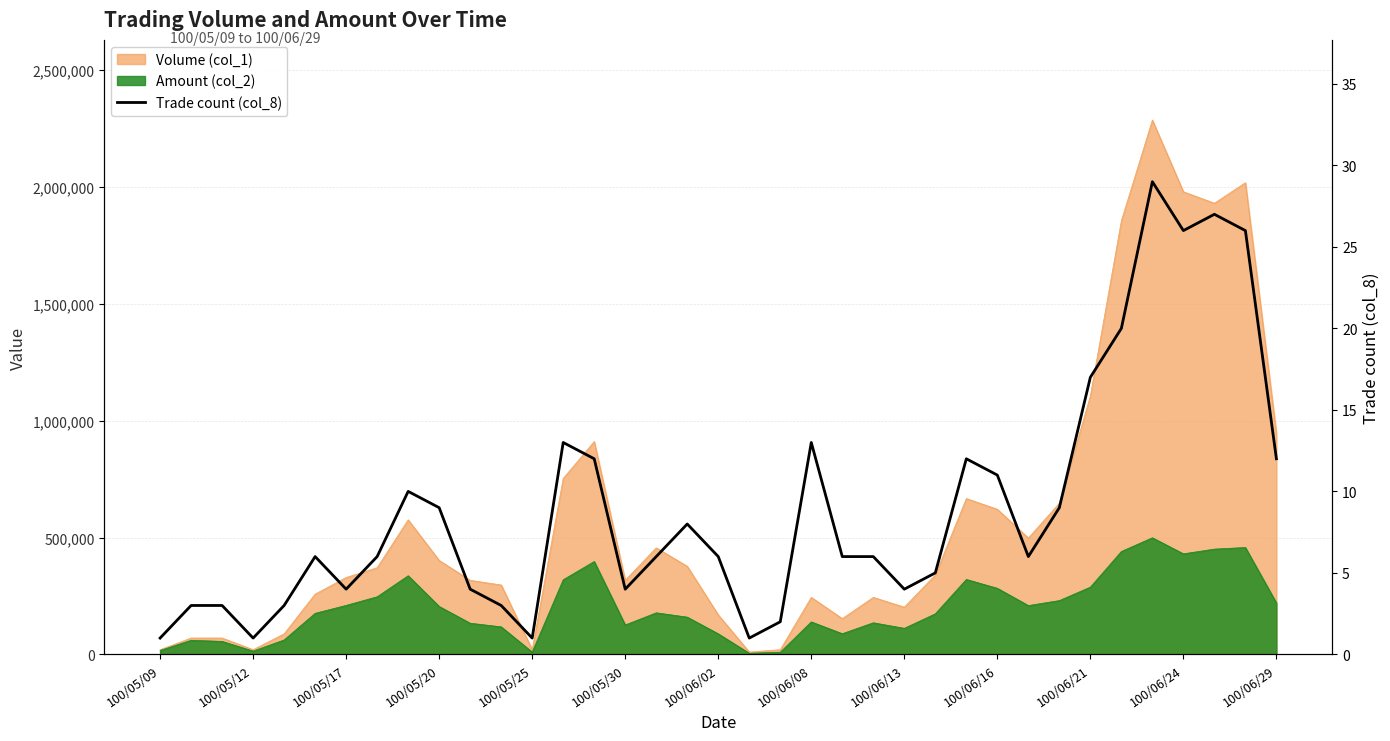

Reading right to left, extract all data points from this chart.

12	26	27	26	29	20	17	9	6	11	12	5	4	6	6	13	2	1	6	8	6	4	12	13	1	3	4	9	10	6	4	6	3	1	3	3	1